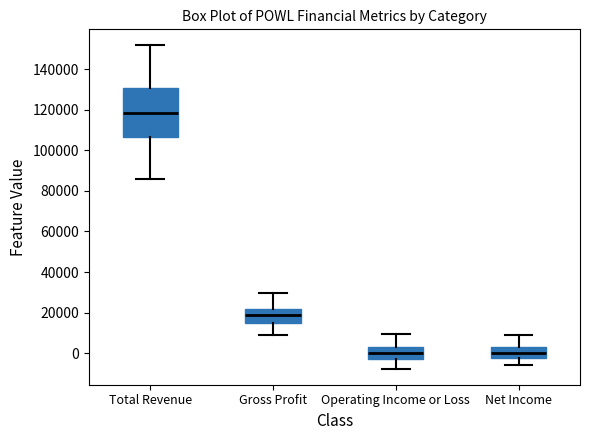

Where does the upper whisker of the box for Operating Income or Loss end on the y-axis? The values are not printed on the chart, so give them approximately, as read against the axis.

10000